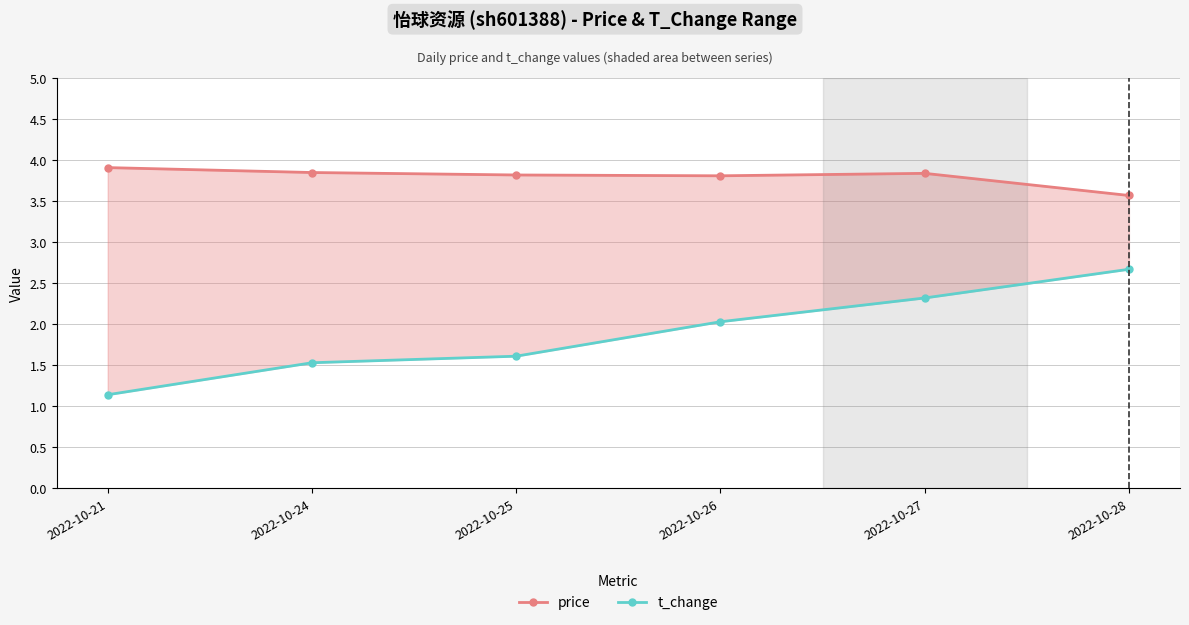

Where is t_change nearest to the value 1?

2022-10-21